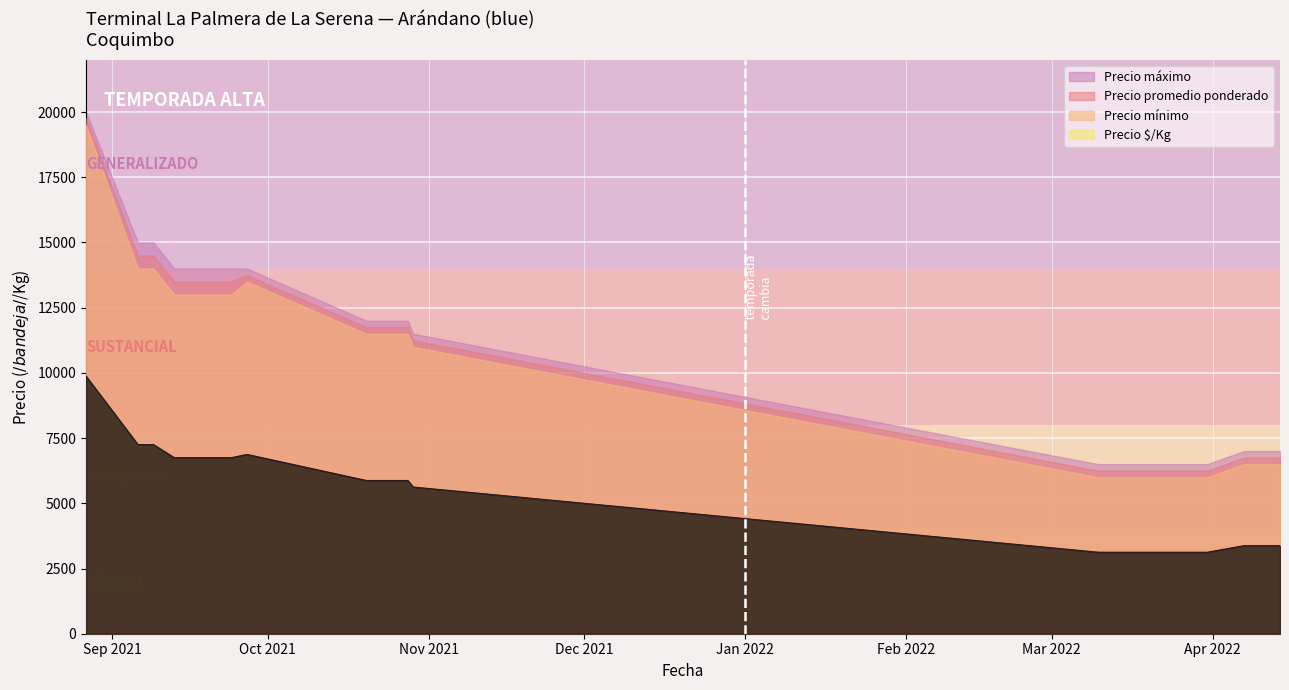

Which has a higher value, 2021-09-09 or 2022-03-24?

2021-09-09